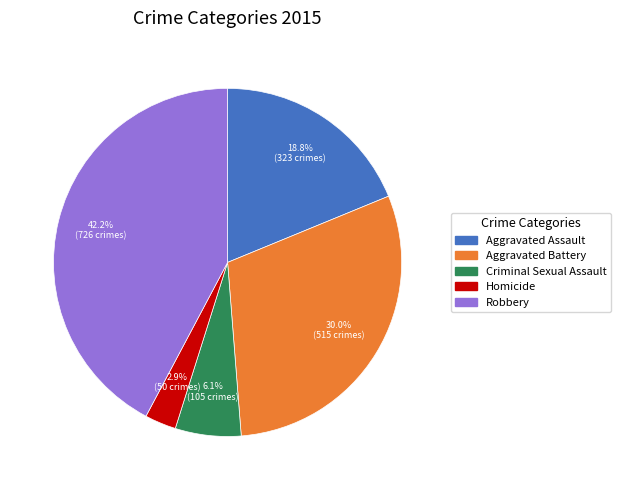

Between Aggravated Battery and Criminal Sexual Assault, which is larger?

Aggravated Battery